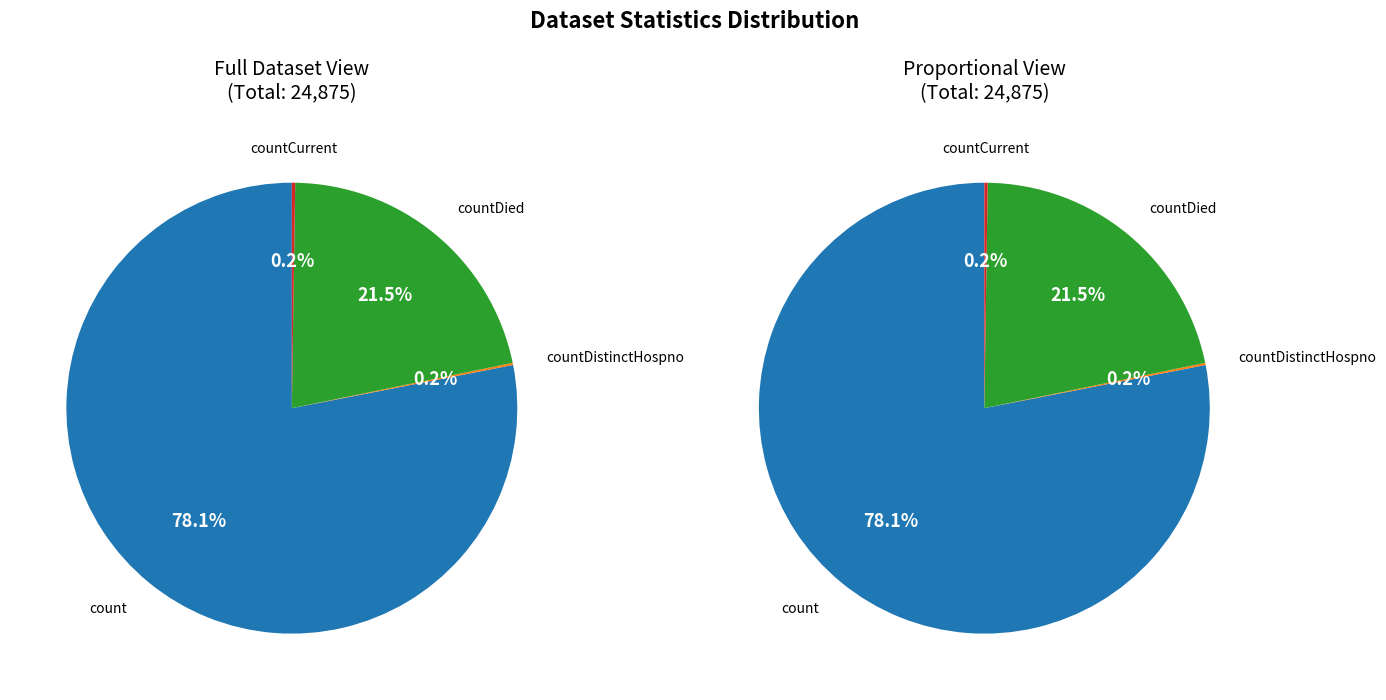

Is countCurrent the majority of the pie?

No